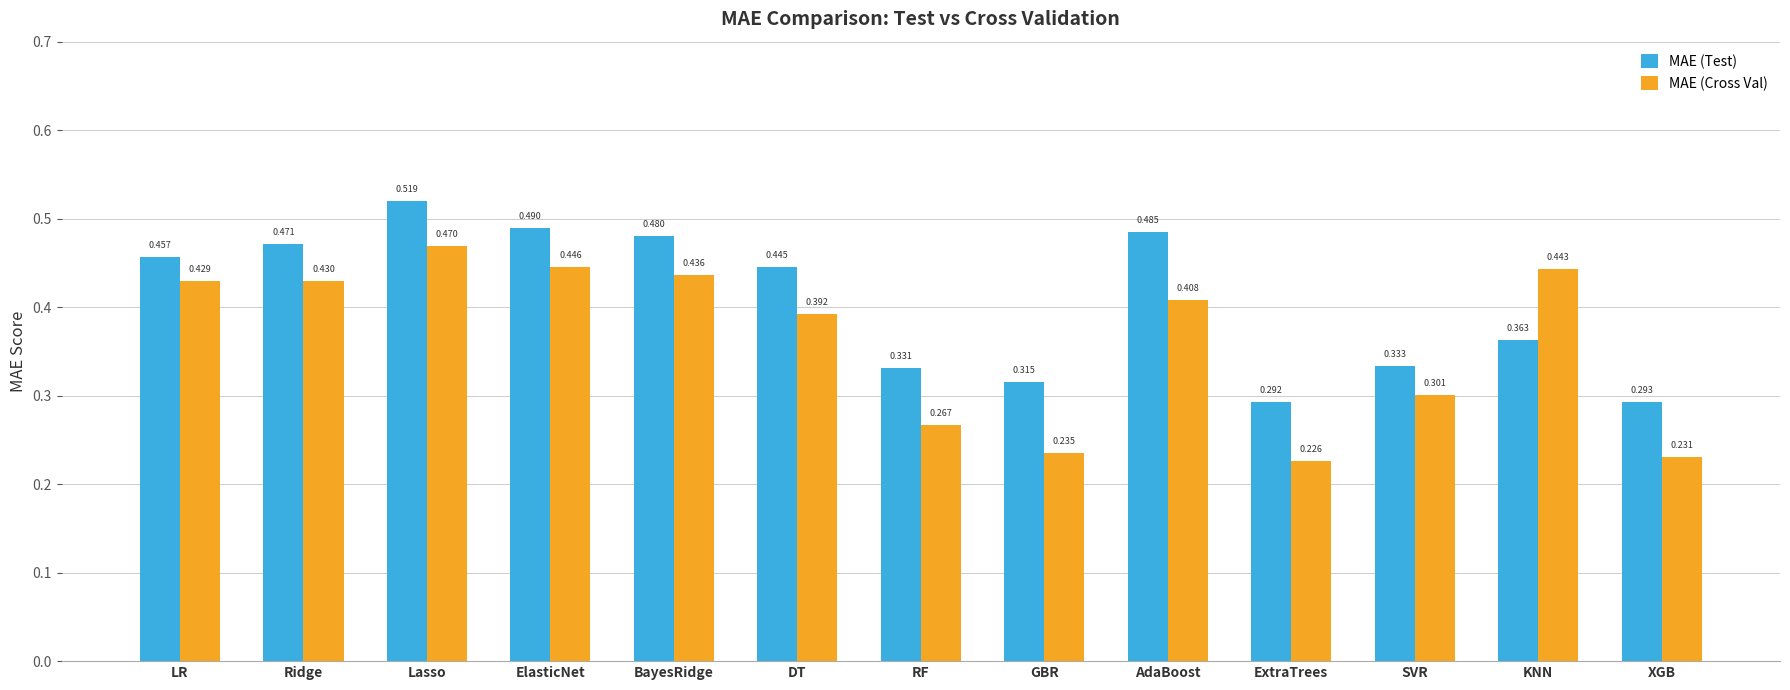

What is the sum of the MAE (Test) values at Ridge and Lasso?

1.0